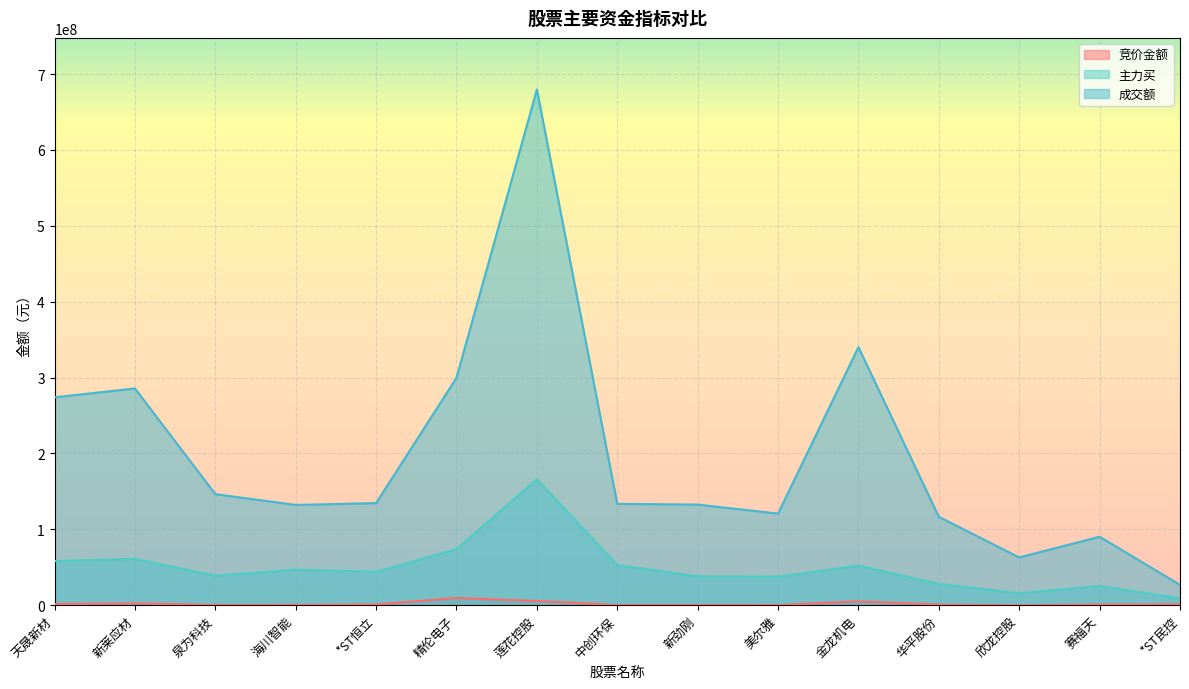

What are all the series names shown in the legend?

竞价金额, 主力买, 成交额